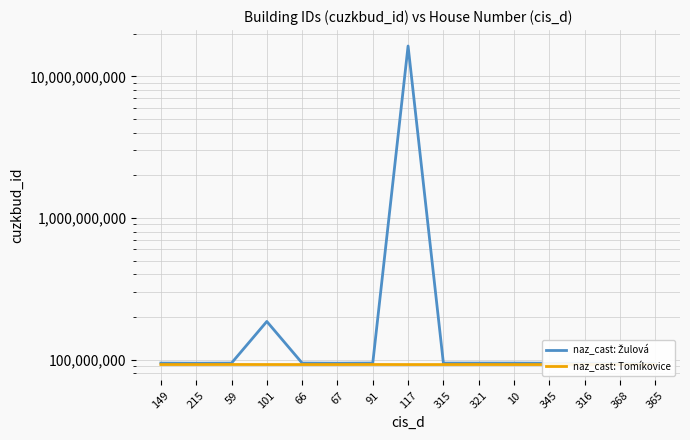

Which series changed the most between 67 and 321?

naz_cast: Žulová